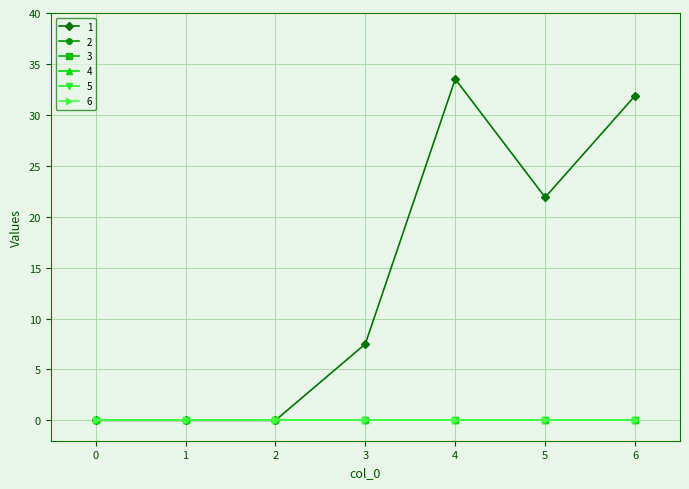

Which series has the largest total across all categories?

1